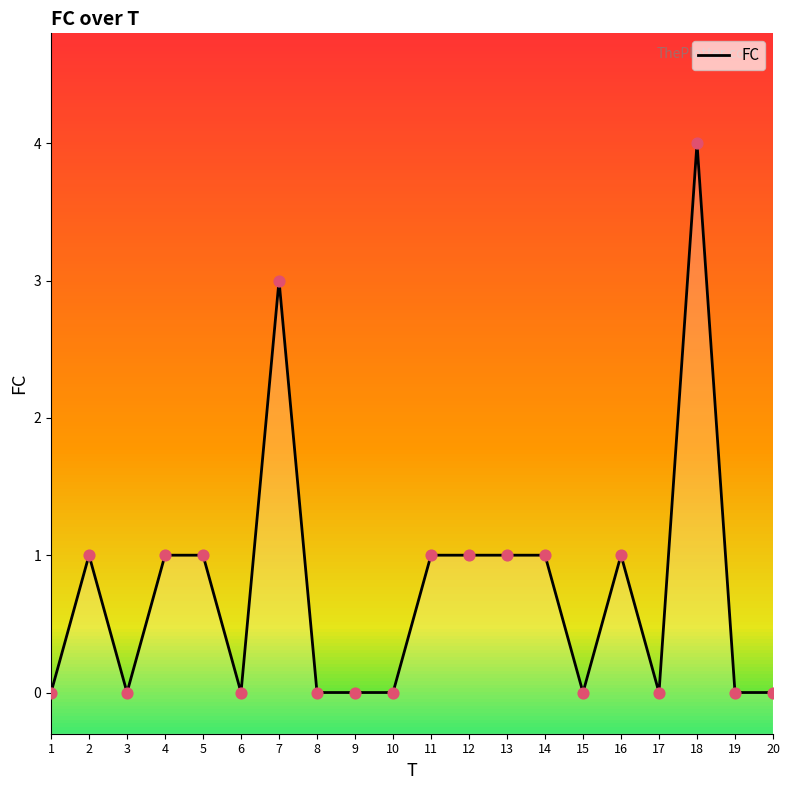

What is the change in value from 7 to 12?

-2